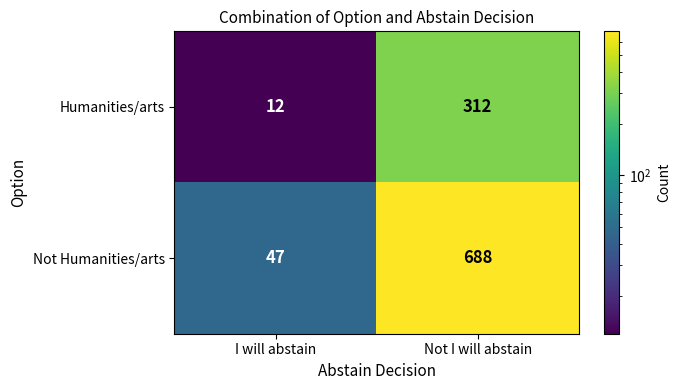

List the series in order of their peak value, highest first.

Not Humanities/arts, Humanities/arts